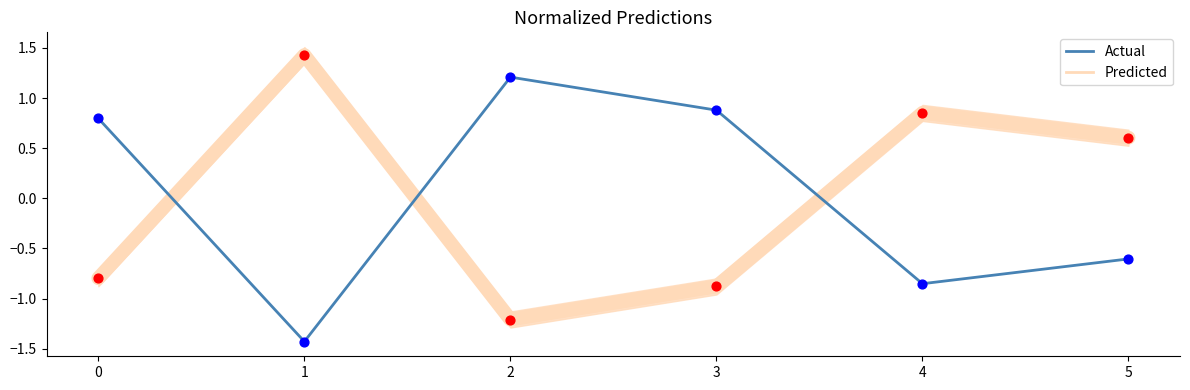

What are all the series names shown in the legend?

Actual, Predicted